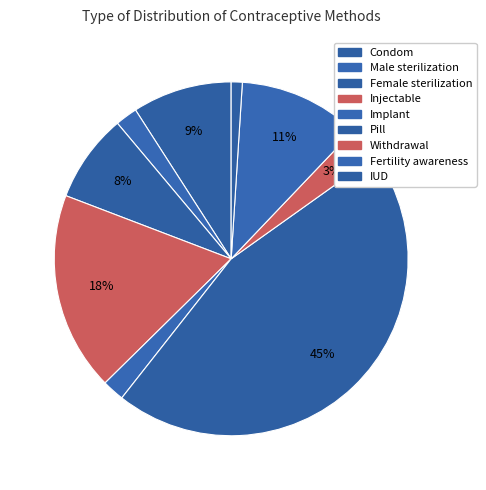

What percentage do Condom and Injectable together represent?

27.3%